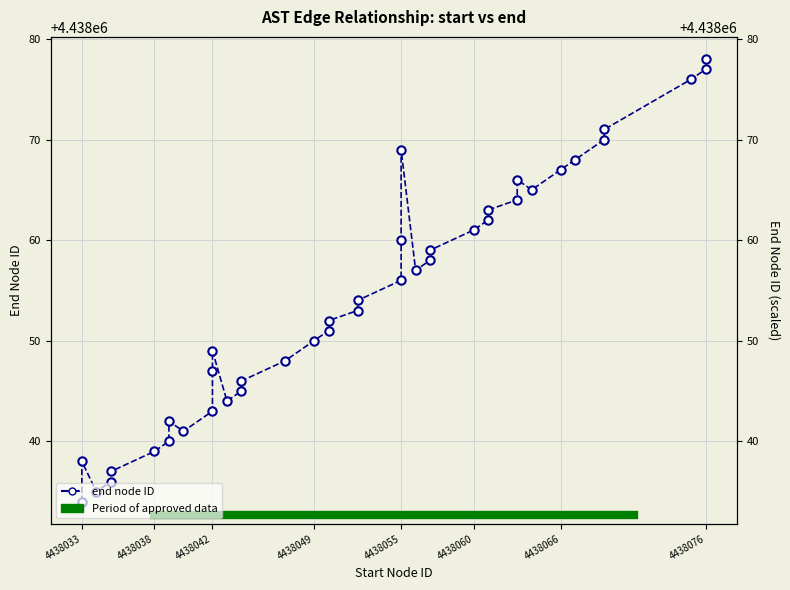

The chart shows a value of 1511797 at 4438042. True or false?

False